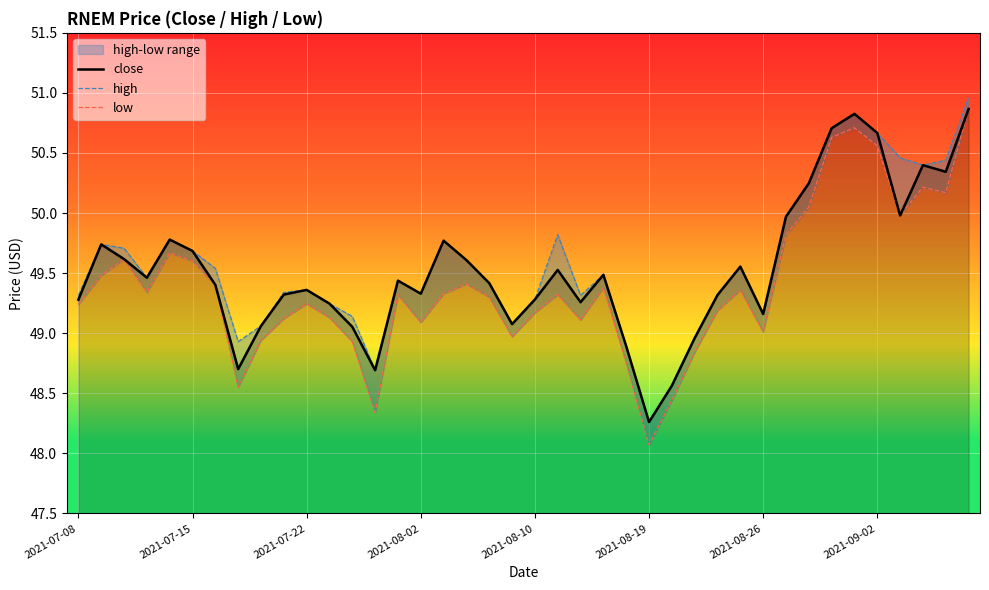

How many lines are shown in the chart?

3